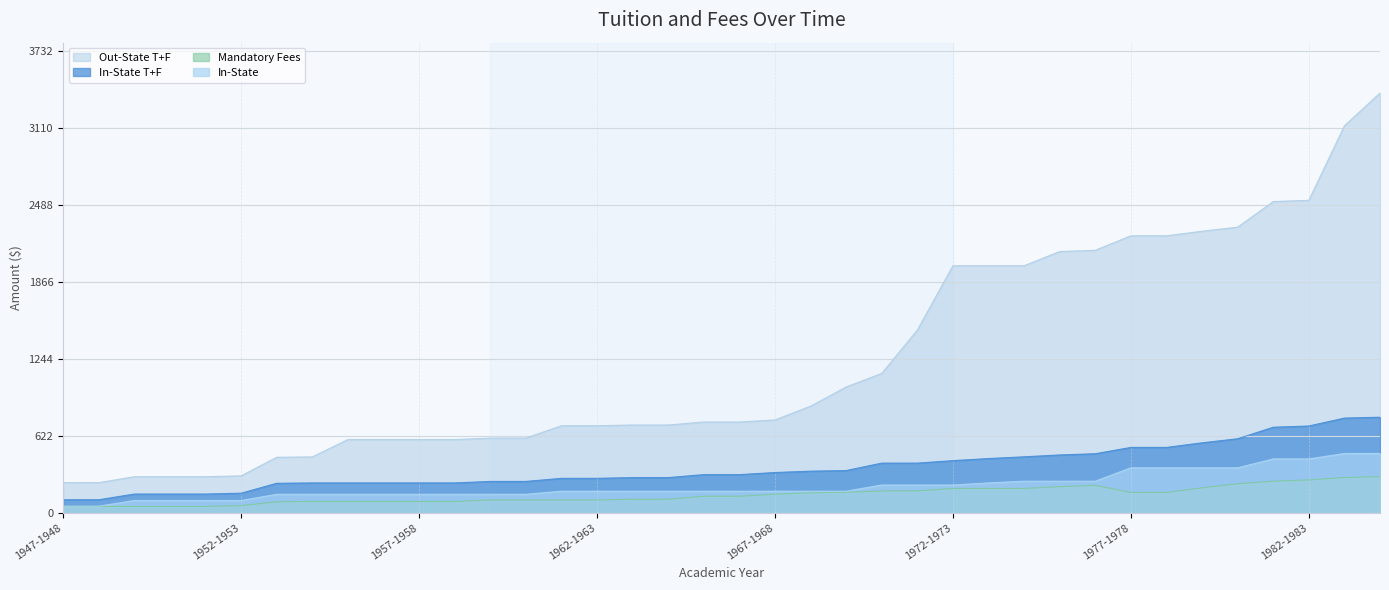

What is the total value across all series at 1971-1972?

2281